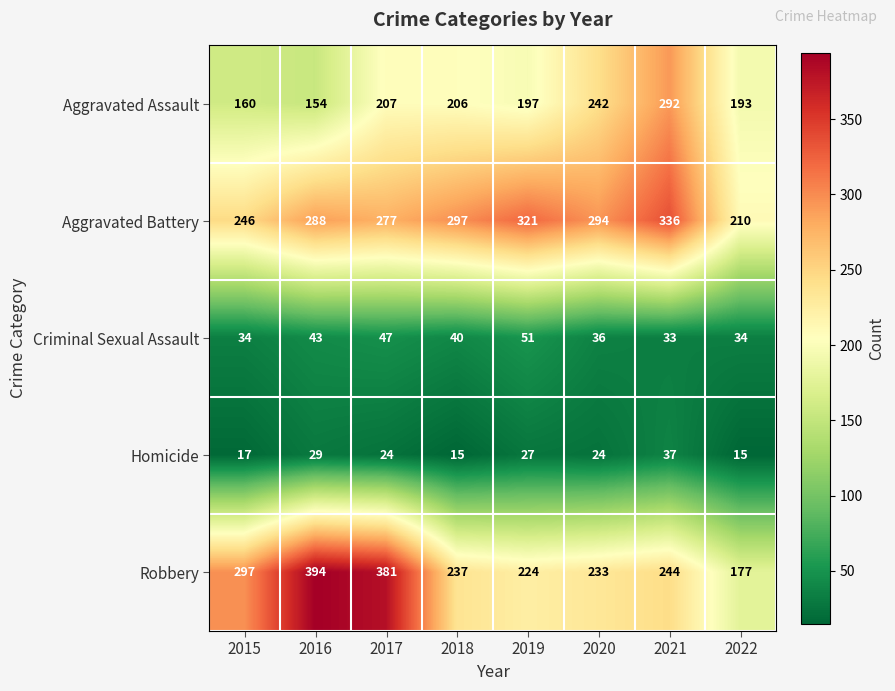

Rank the series at 2019 from highest to lowest value.

Aggravated Battery, Robbery, Aggravated Assault, Criminal Sexual Assault, Homicide